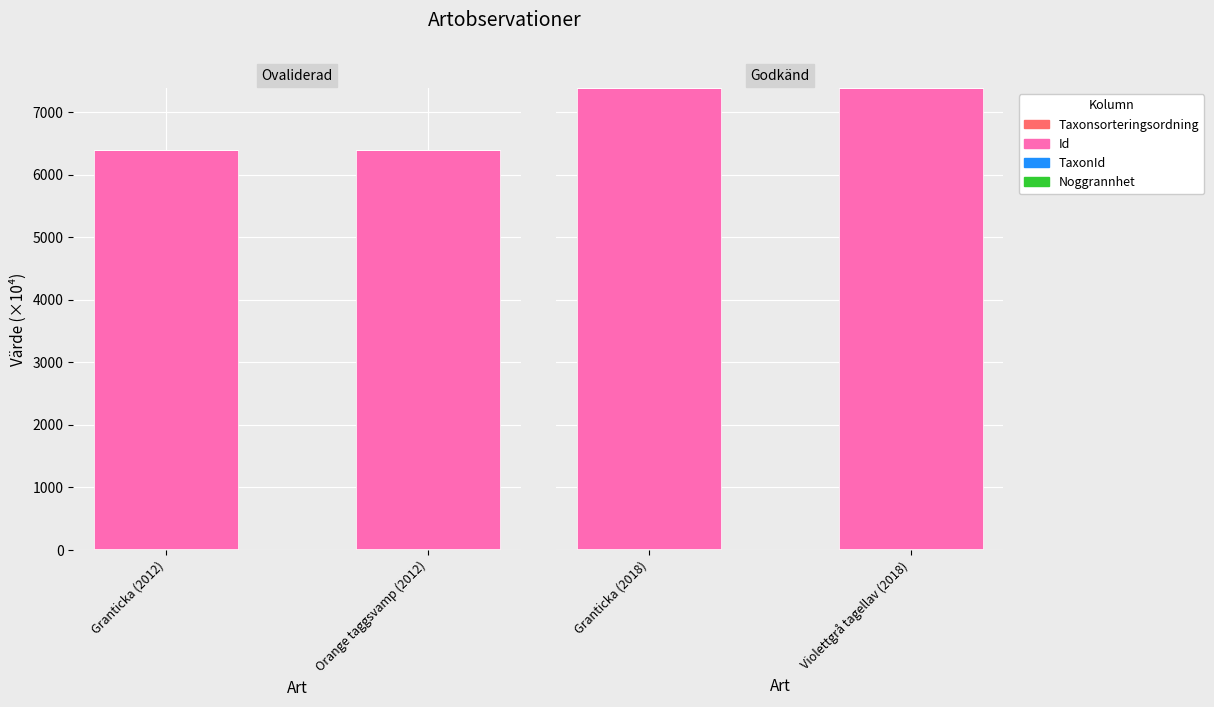

Which series has the largest total across all categories?

Id